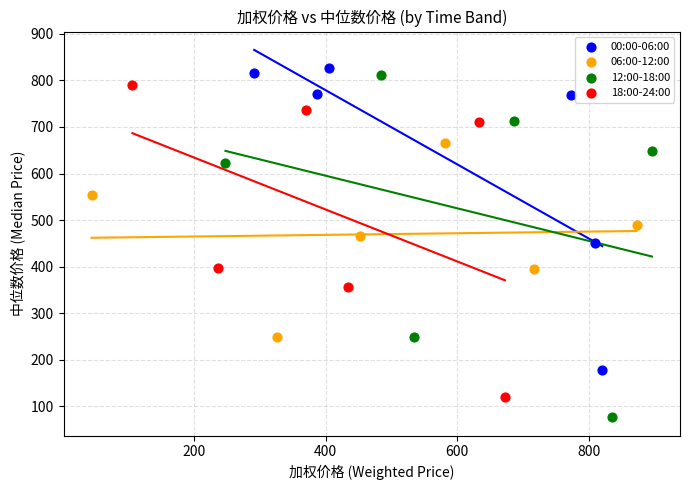

Which series reaches the minimum Y coordinate?

12:00-18:00